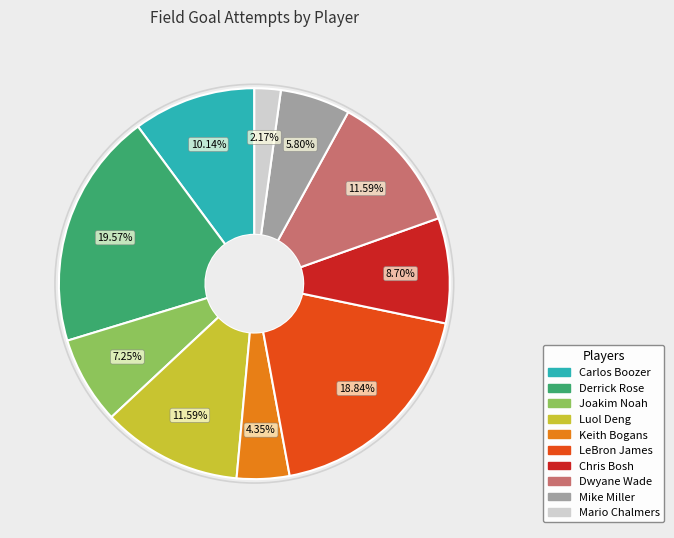

How much of the chart is everything except LeBron James?

81.2%